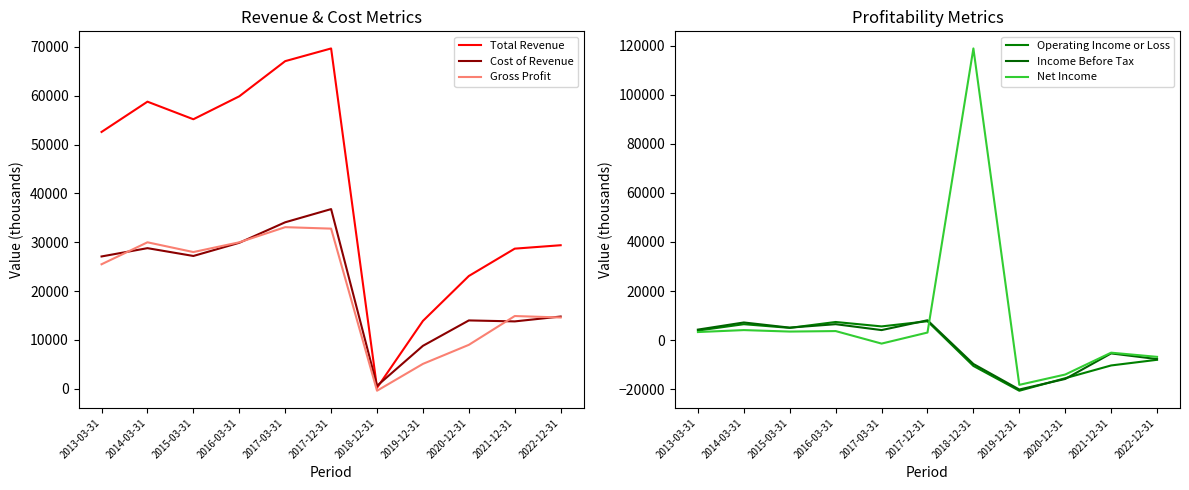

What is the label of the 3rd point from the left?

2015-03-31